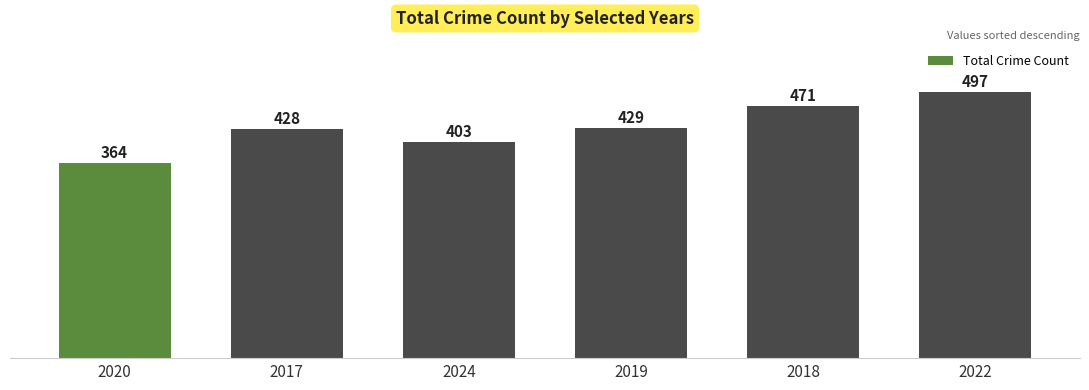

What is the maximum value shown in the chart?

497